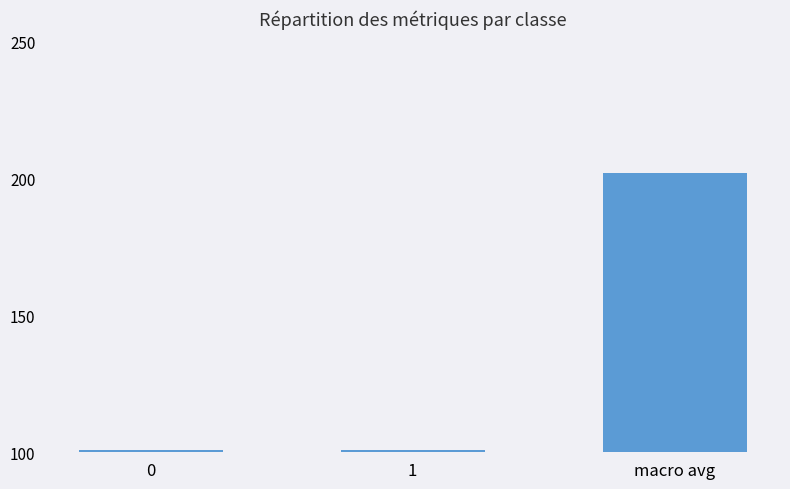

What value does the data have at 1, to the nearest 5?

100